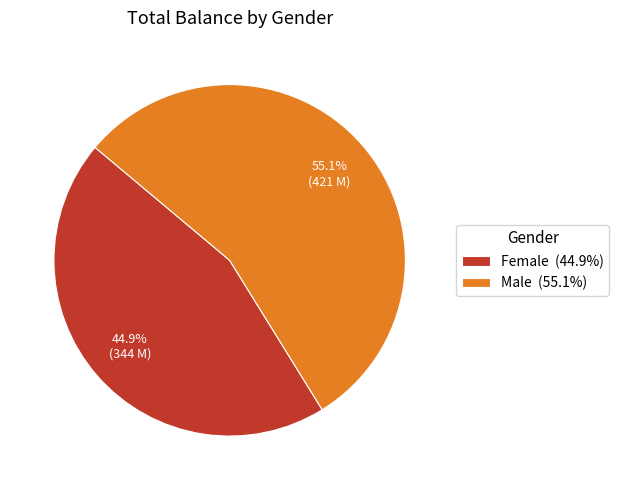

How much of the chart is everything except Female?

55.1%